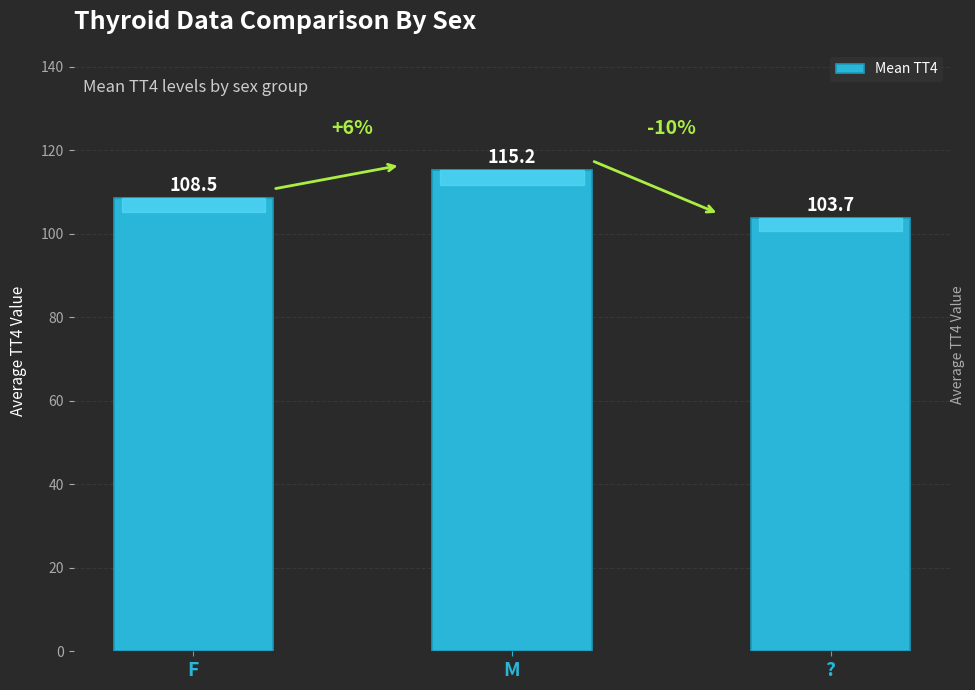

Between ? and M, which is larger?

M